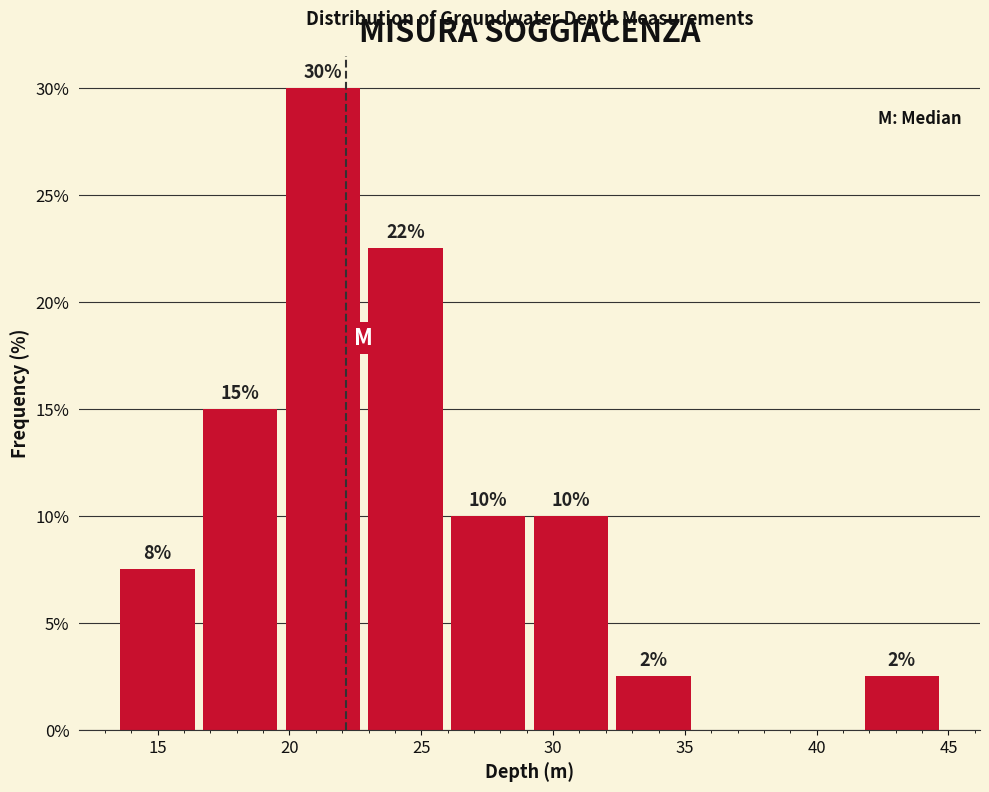

Over which range of the x-axis is the bar tallest?

19.5 to 23.0